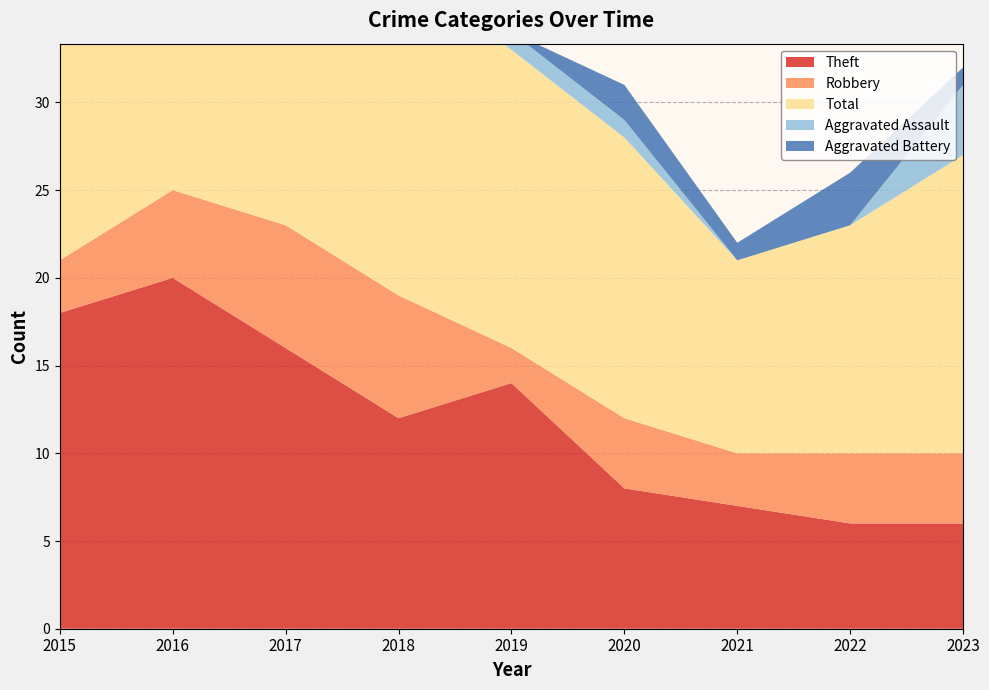

Reading right to left, list all the values displayed in this chart.

Theft: 6	6	7	8	14	12	16	20	18
Robbery: 4	4	3	4	2	7	7	5	3
Total: 17	13	11	16	17	19	29	26	21
Aggravated Assault: 4	0	0	1	1	0	4	1	0
Aggravated Battery: 1	3	1	2	0	0	2	0	0